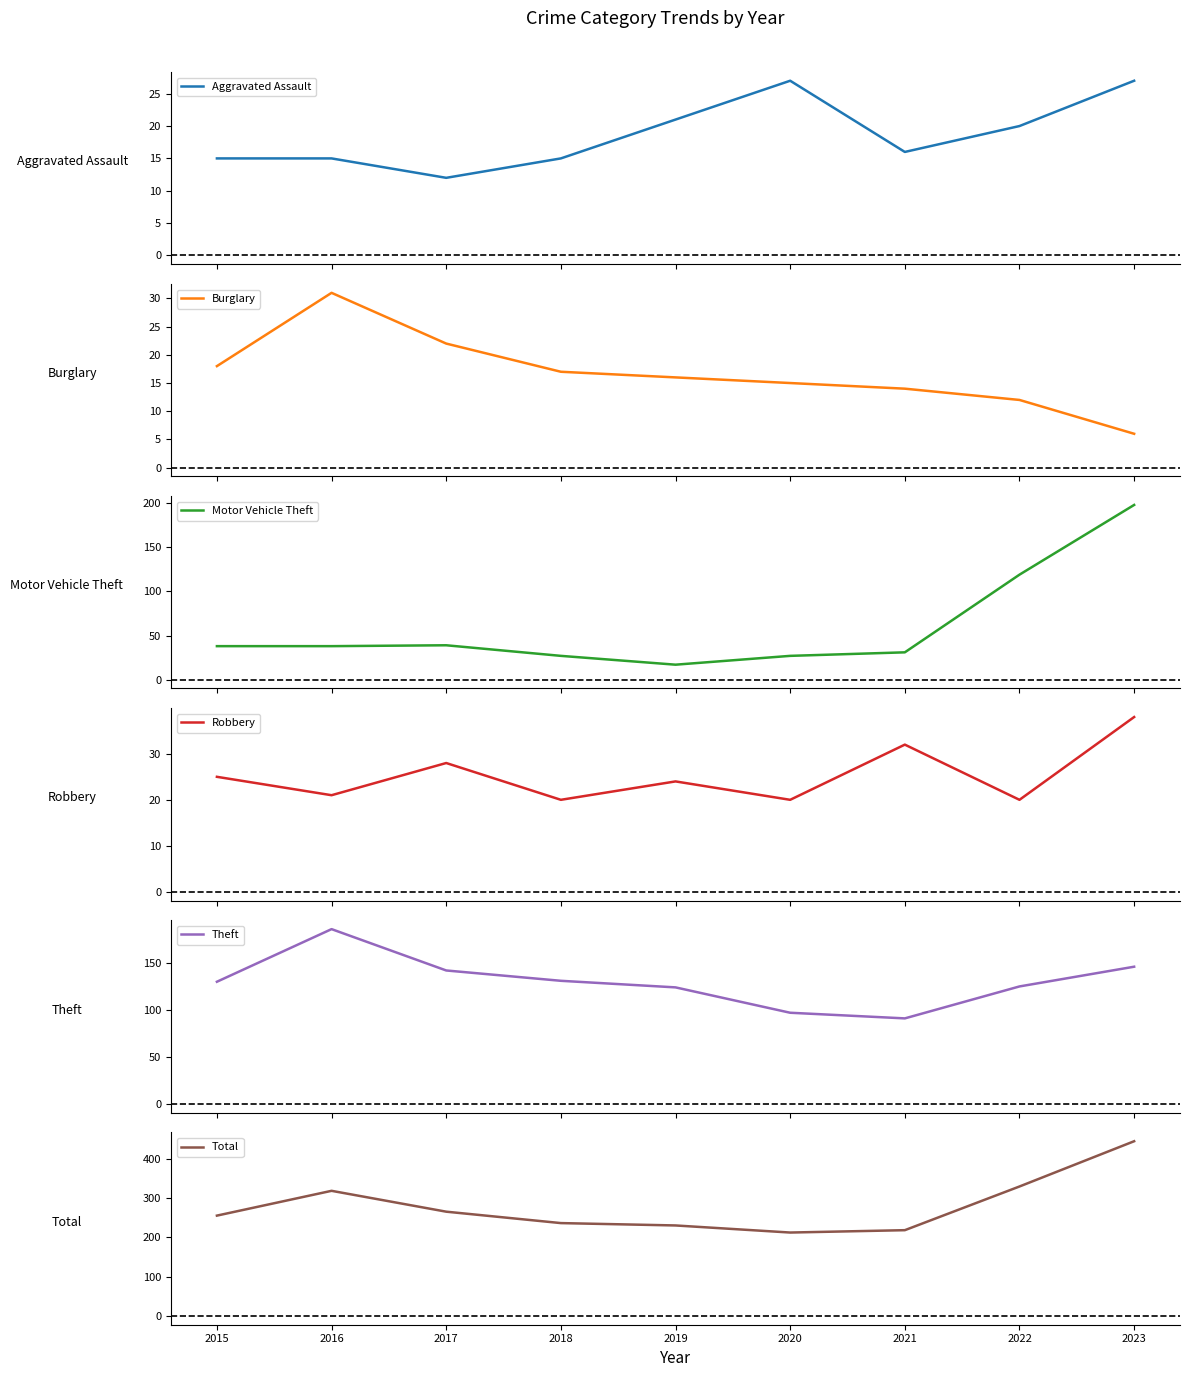

Which category has the lowest value across all series?

2023